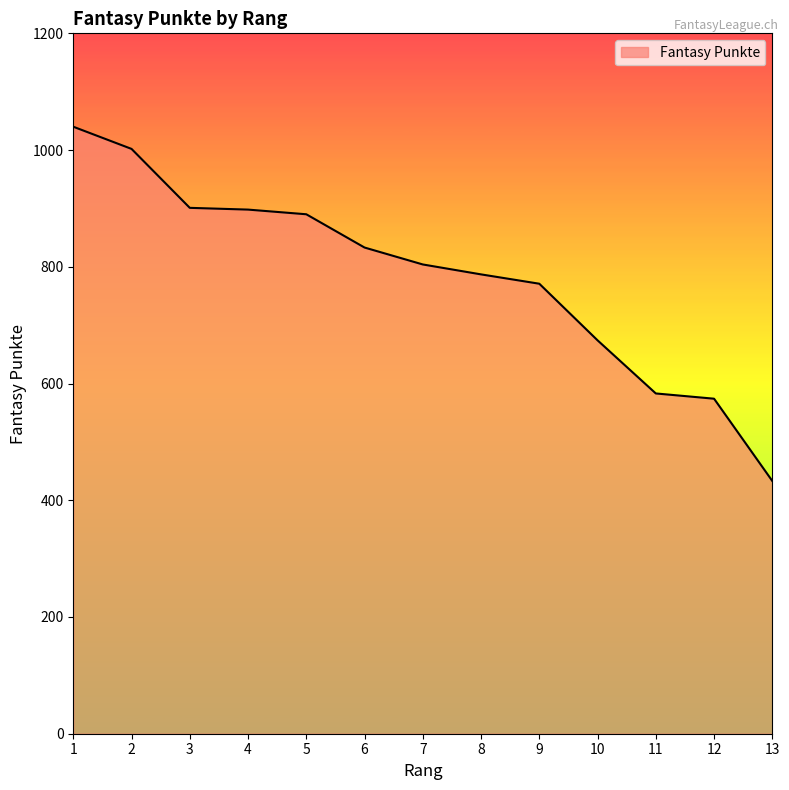

Which category has the lowest value across all series?

13